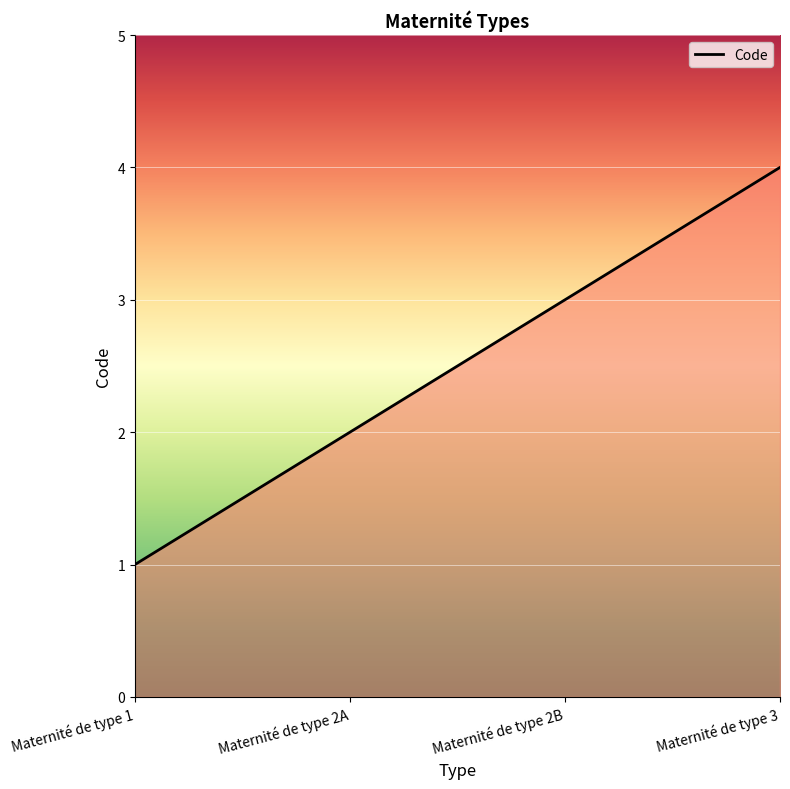

The chart shows a value of 0 at Maternité de type 1. True or false?

False